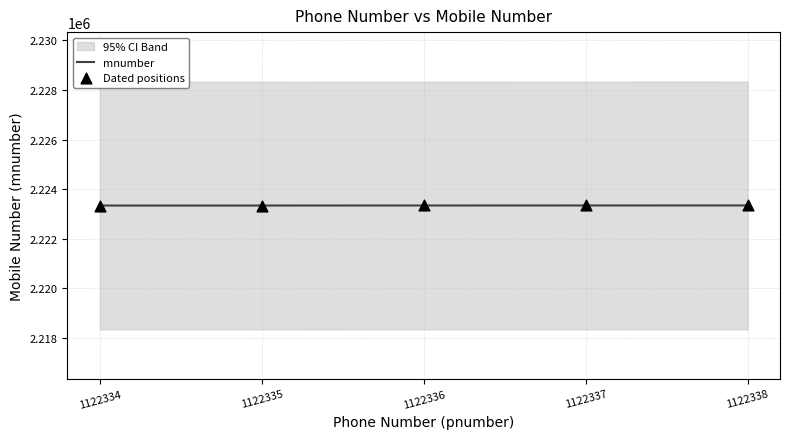

Which series has the largest total across all categories?

mnumber